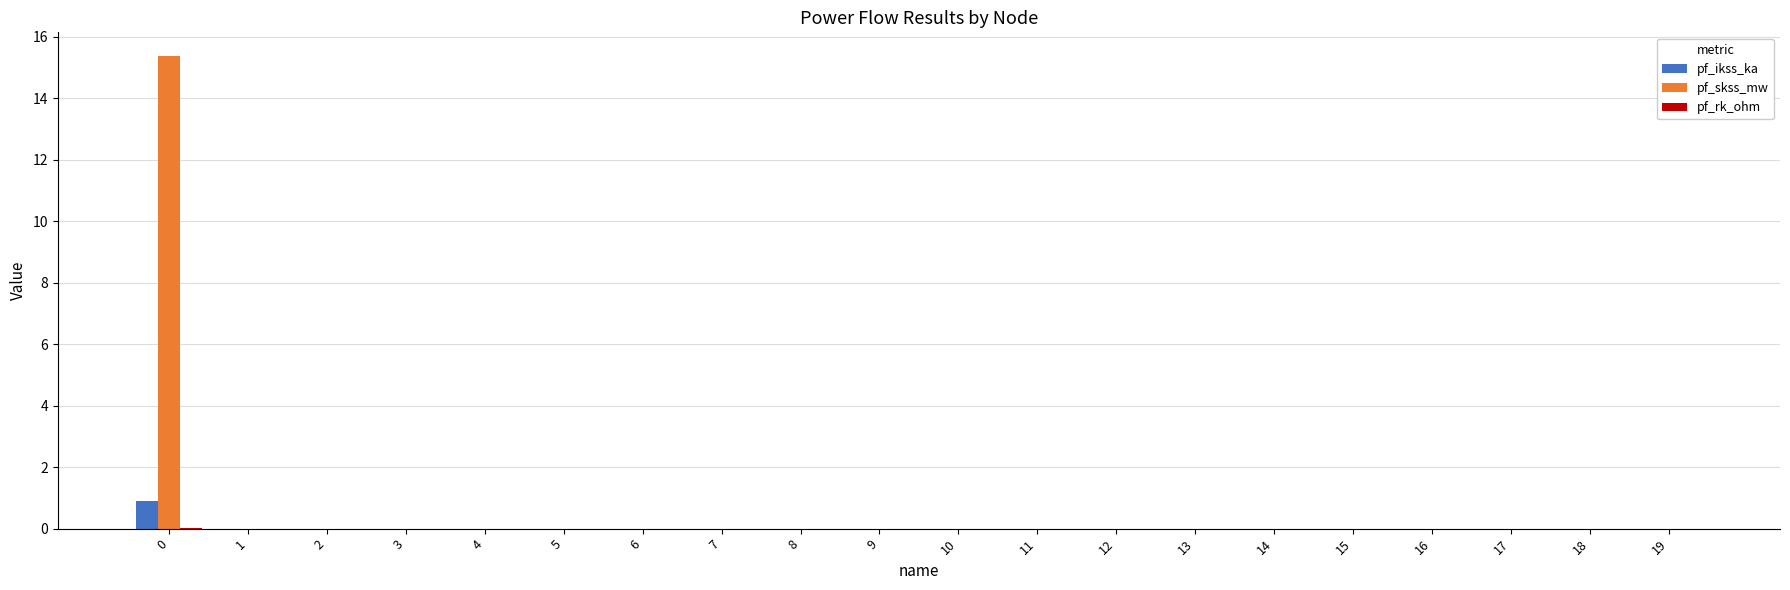

How many groups of bars are there?

20